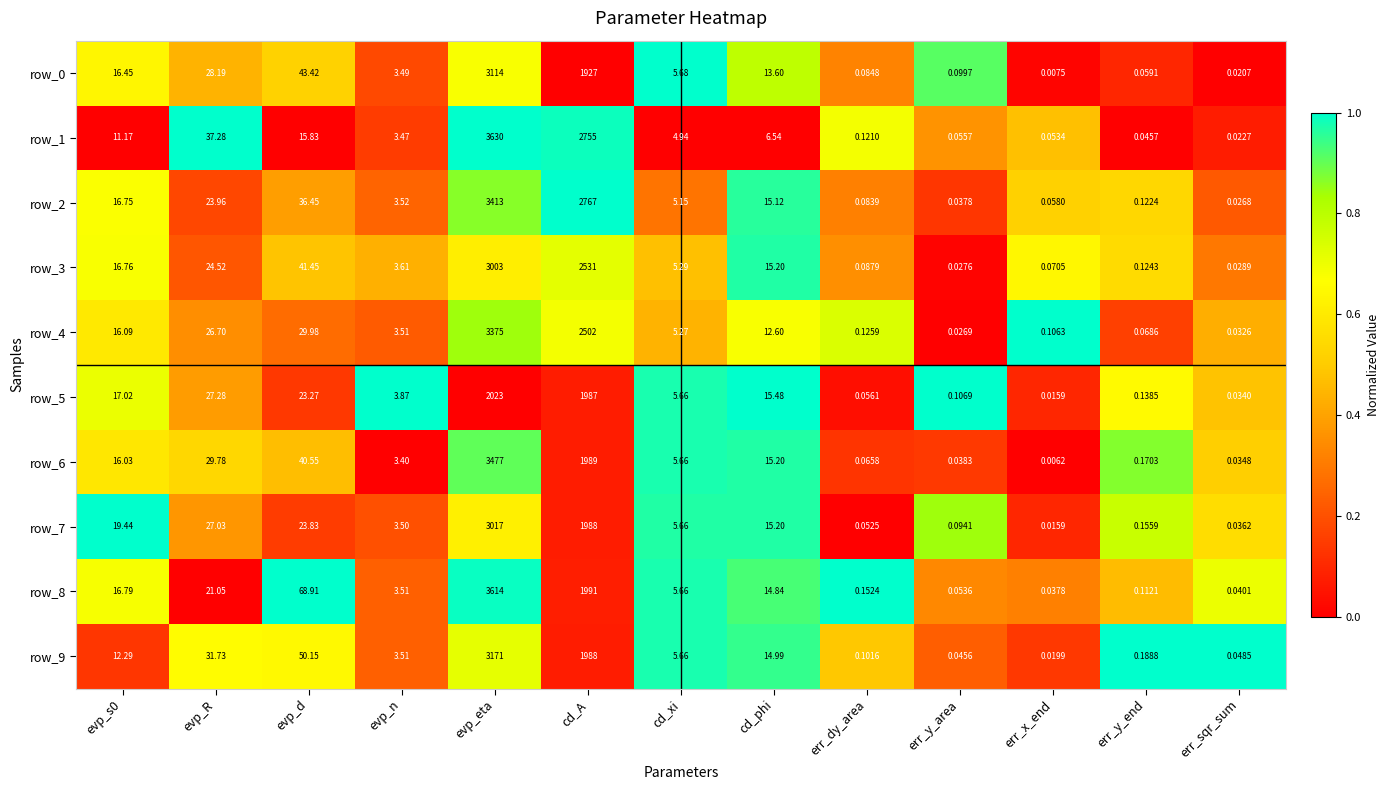

What is the difference between the second highest and minimum values in the row_9 series?

1988.0